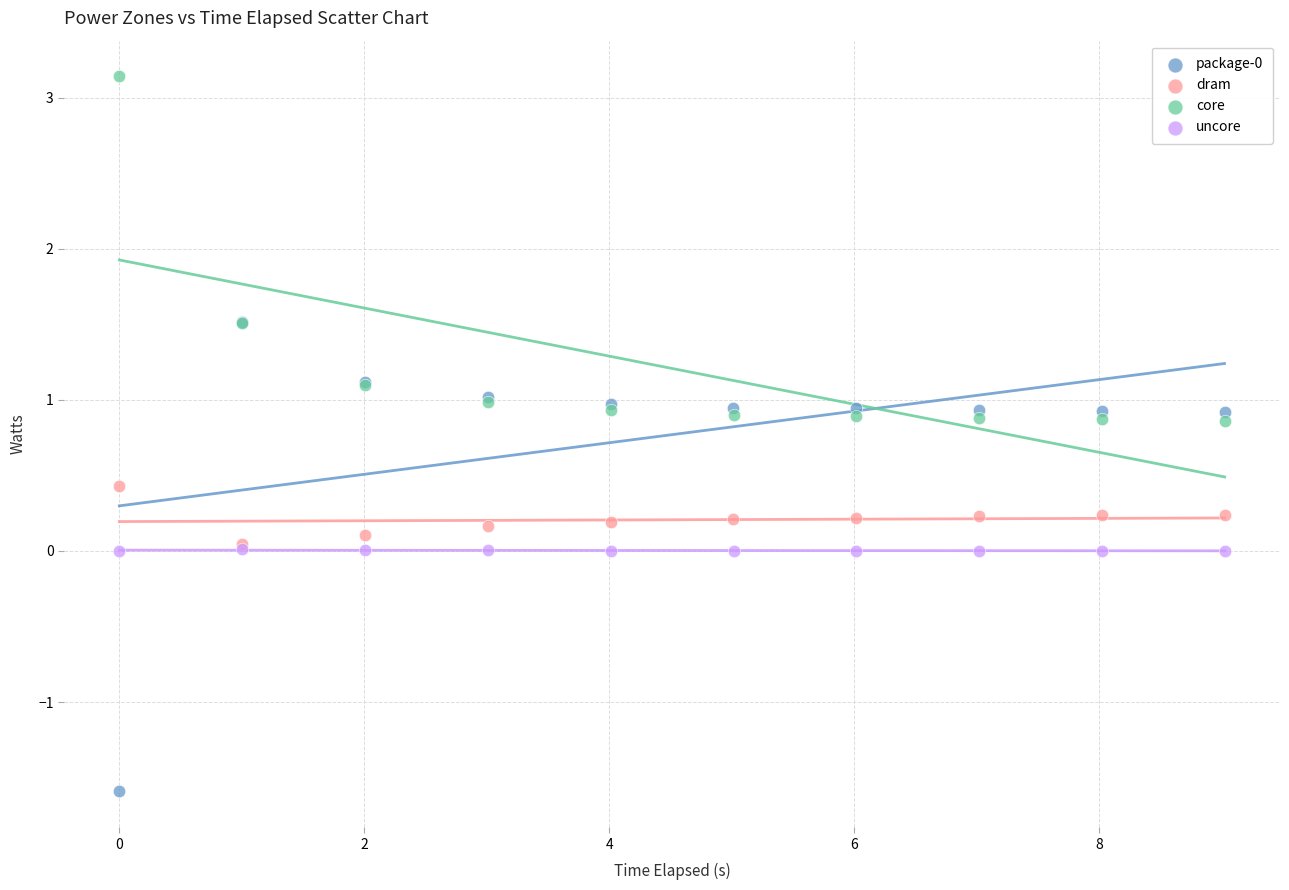

Which series reaches the maximum Y coordinate?

core